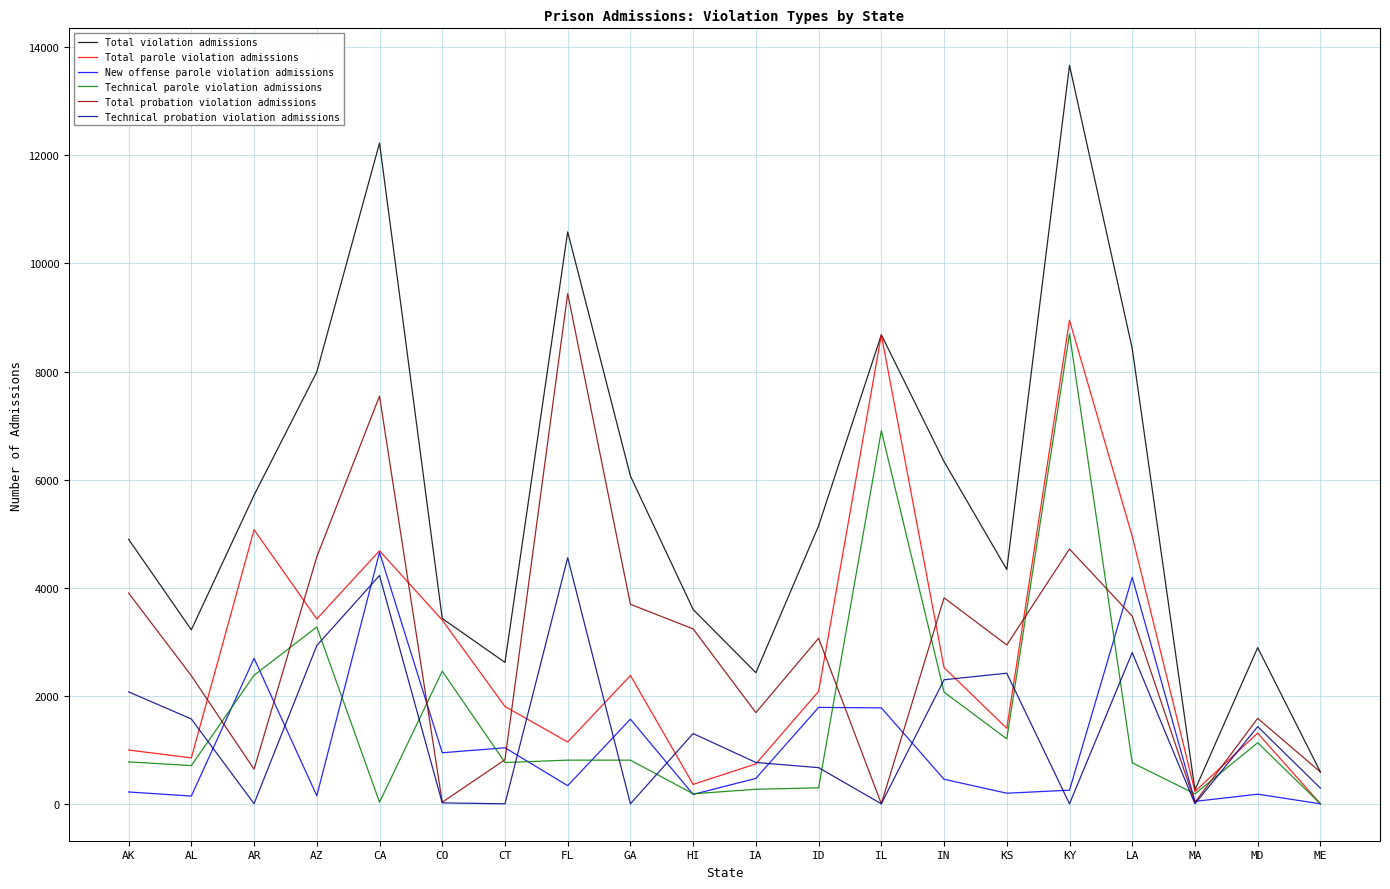

Is it true that Technical parole violation admissions equals 3453 at ME?

False